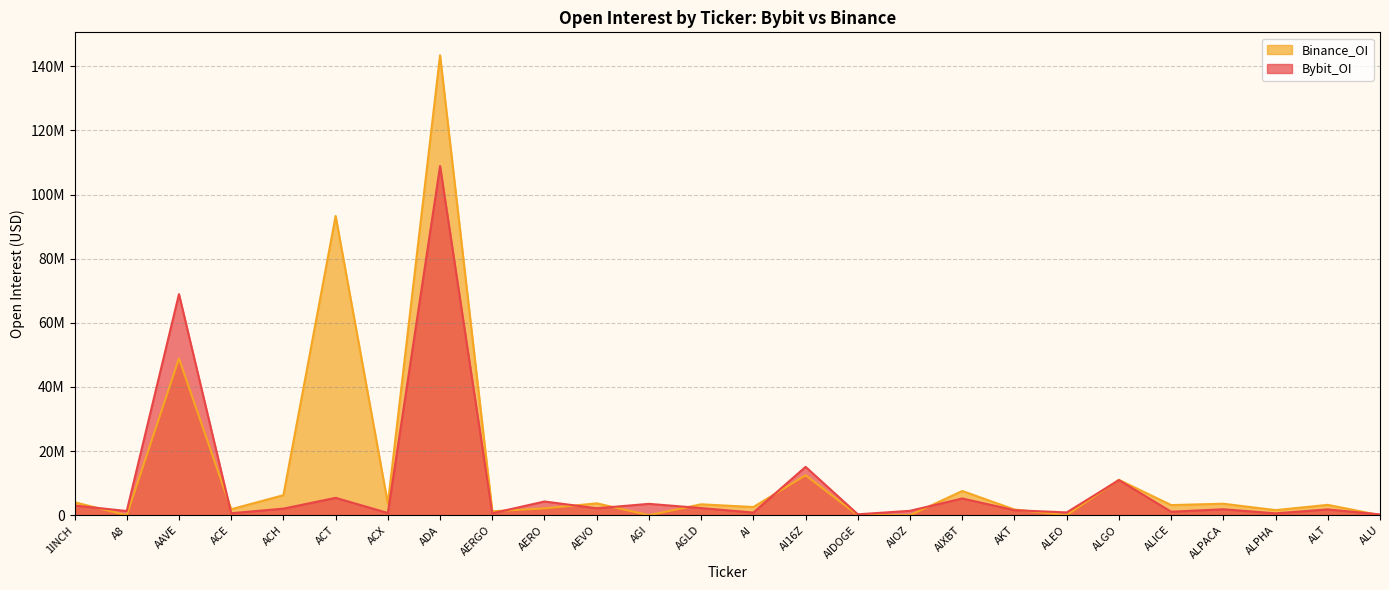

What is the label of the 1st point from the left?

1INCH